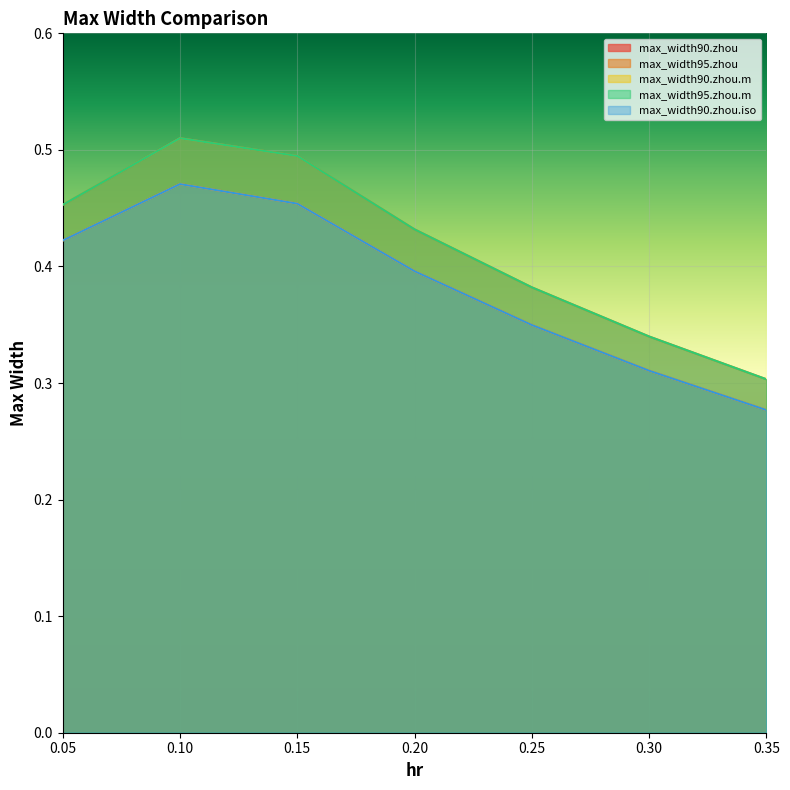

Reading left to right, transcribe all the data shown in this chart.

max_width90.zhou: 0.4	0.5	0.5	0.4	0.3	0.3	0.3
max_width95.zhou: 0.5	0.5	0.5	0.4	0.4	0.3	0.3
max_width90.zhou.m: 0.4	0.5	0.5	0.4	0.3	0.3	0.3
max_width95.zhou.m: 0.5	0.5	0.5	0.4	0.4	0.3	0.3
max_width90.zhou.iso: 0.4	0.5	0.5	0.4	0.3	0.3	0.3